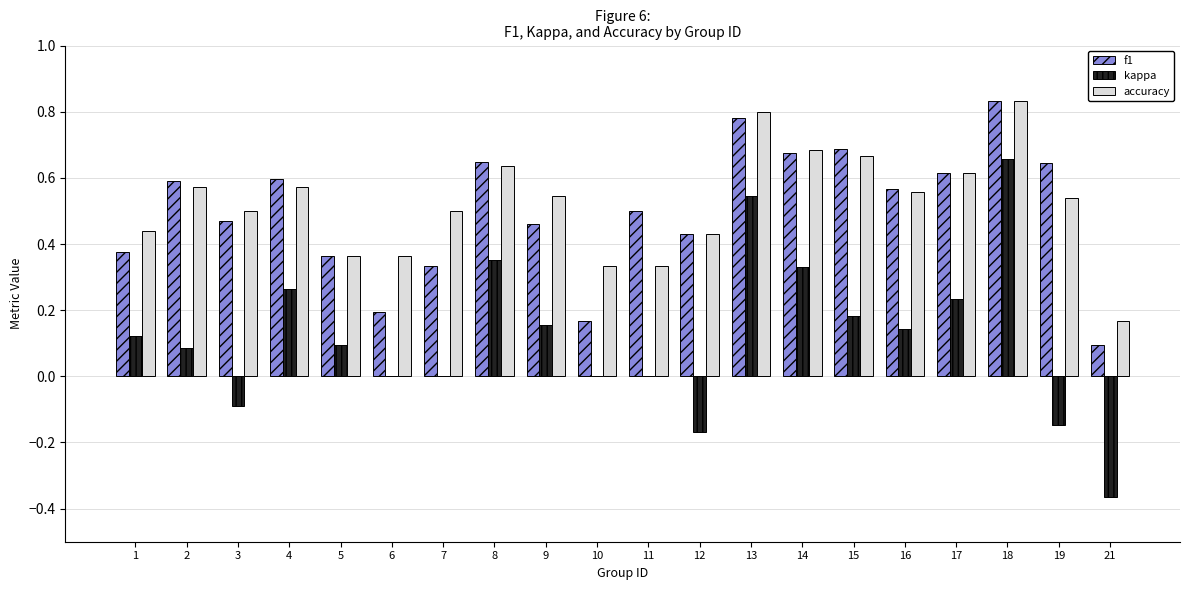

Which series changed the most between 6 and 13?

f1